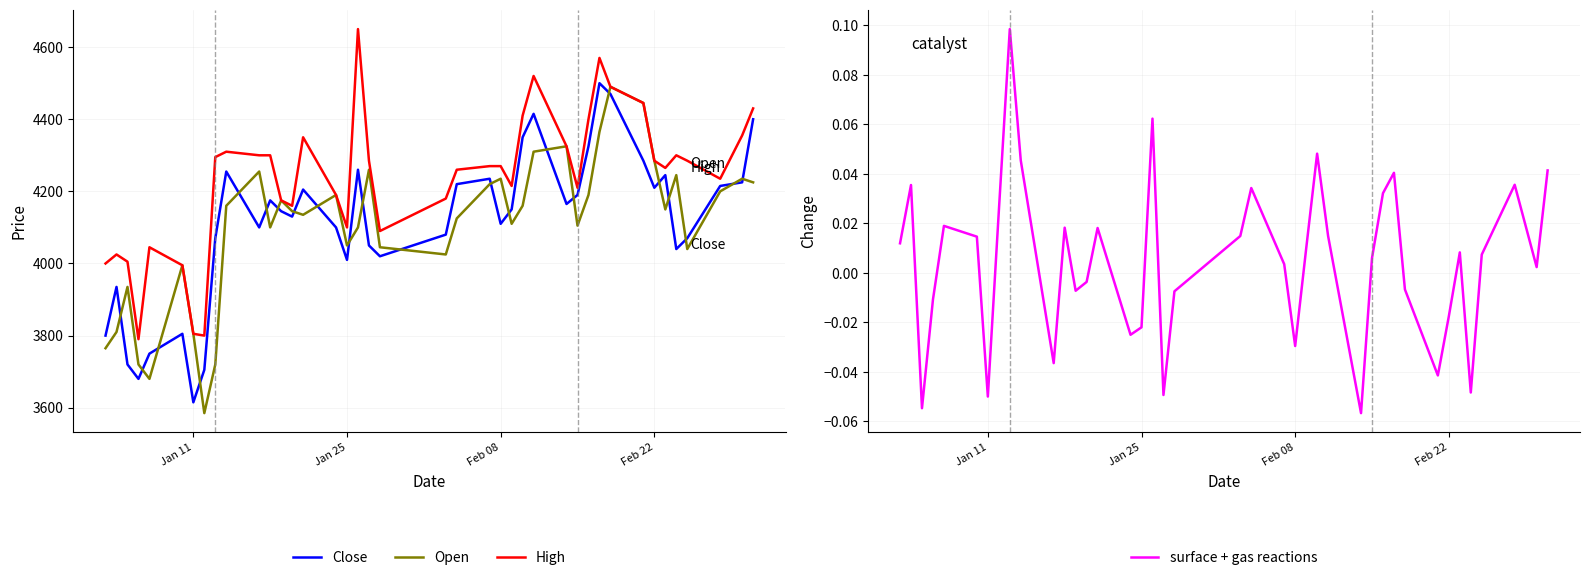

What are all the series names shown in the legend?

Close, Open, High, surface + gas reactions